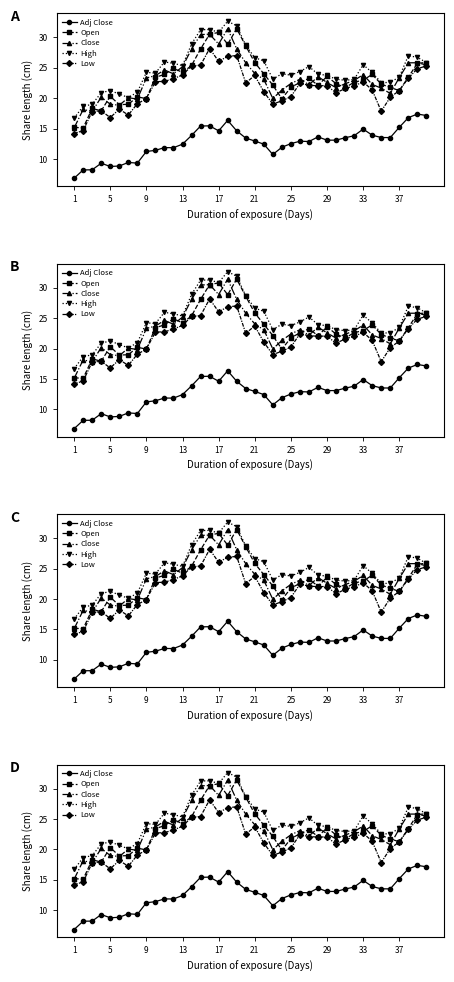

What is the difference between the second highest and second lowest values in the Close series?

12.7